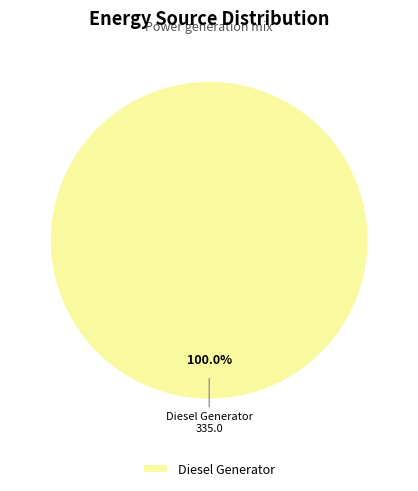

Rank the categories by value from highest to lowest.

Diesel Generator